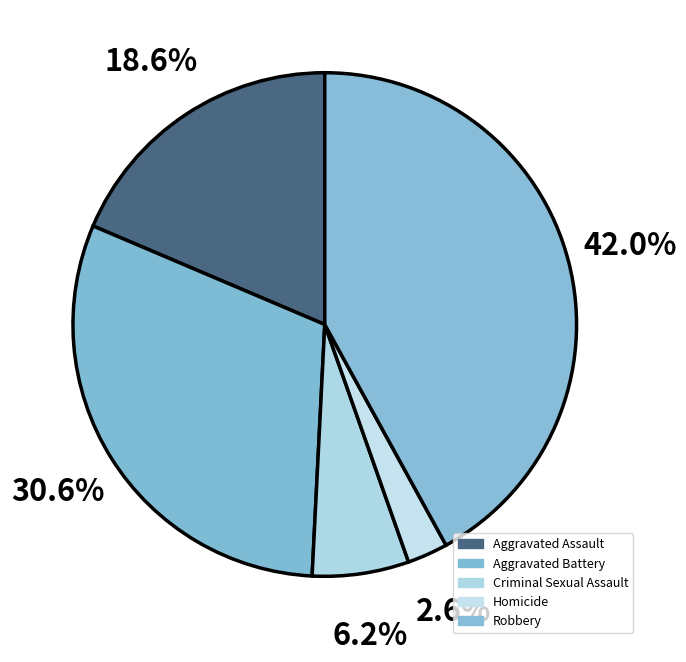

Which slice is the smallest?

Homicide